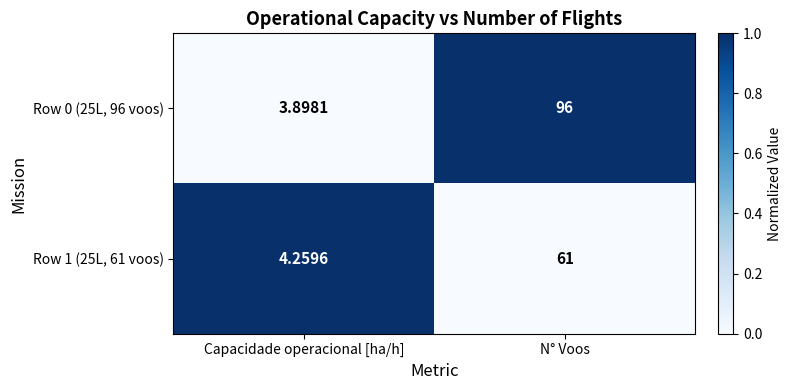

Which series has the widest spread of values?

Row 0 (25L, 96 voos)